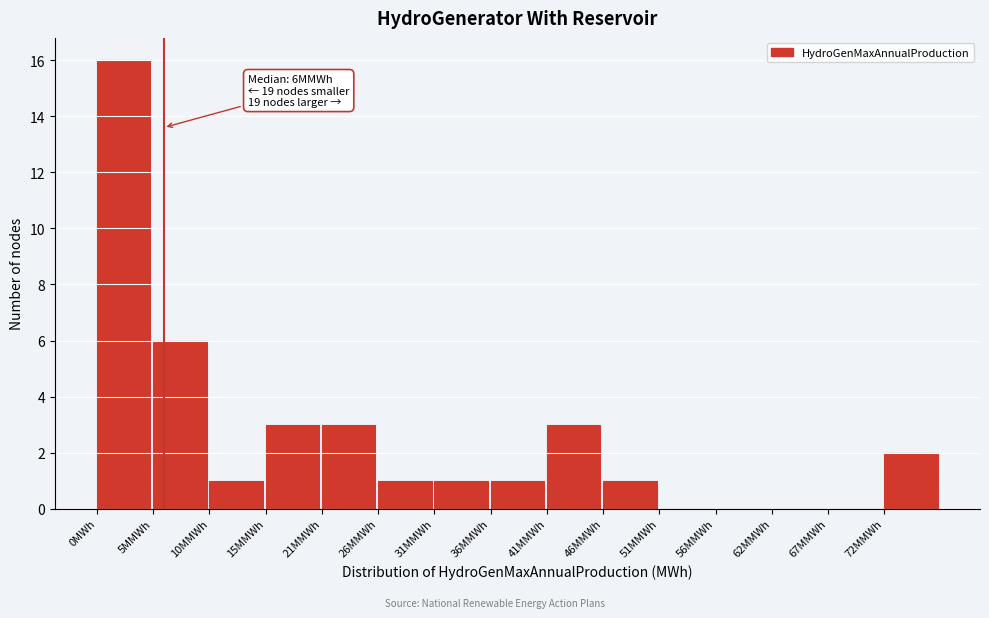

Reading left to right, list all the values displayed in this chart.

0MWh=16	5MMWh=6	10MMWh=1	15MMWh=3	21MMWh=3	26MMWh=1	31MMWh=1	36MMWh=1	41MMWh=3	46MMWh=1	51MMWh=0	56MMWh=0	62MMWh=0	67MMWh=0	72MMWh=2